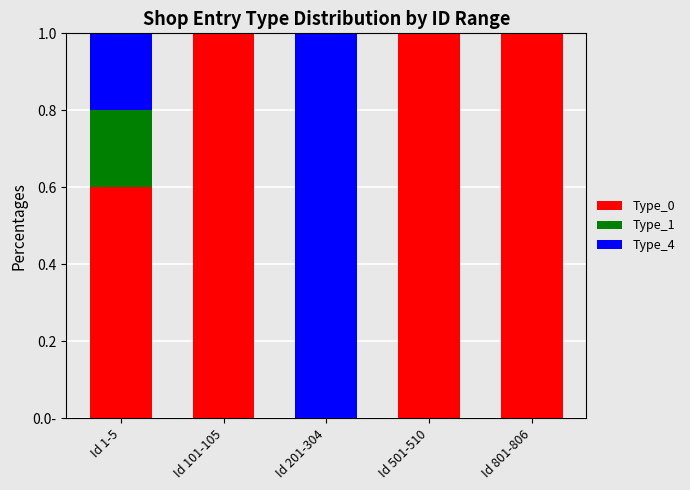

Are the bars horizontal?

No